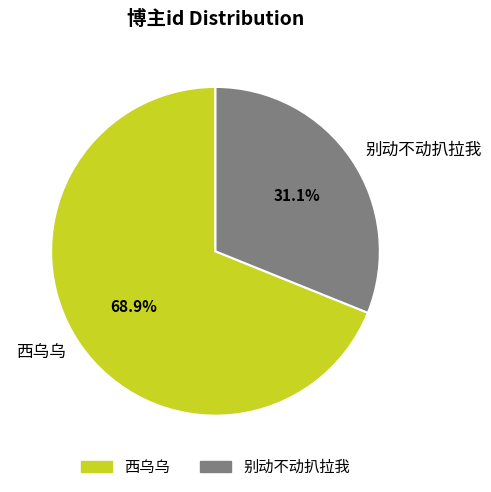

The 西乌乌 slice represents 69% of the pie. True or false?

True